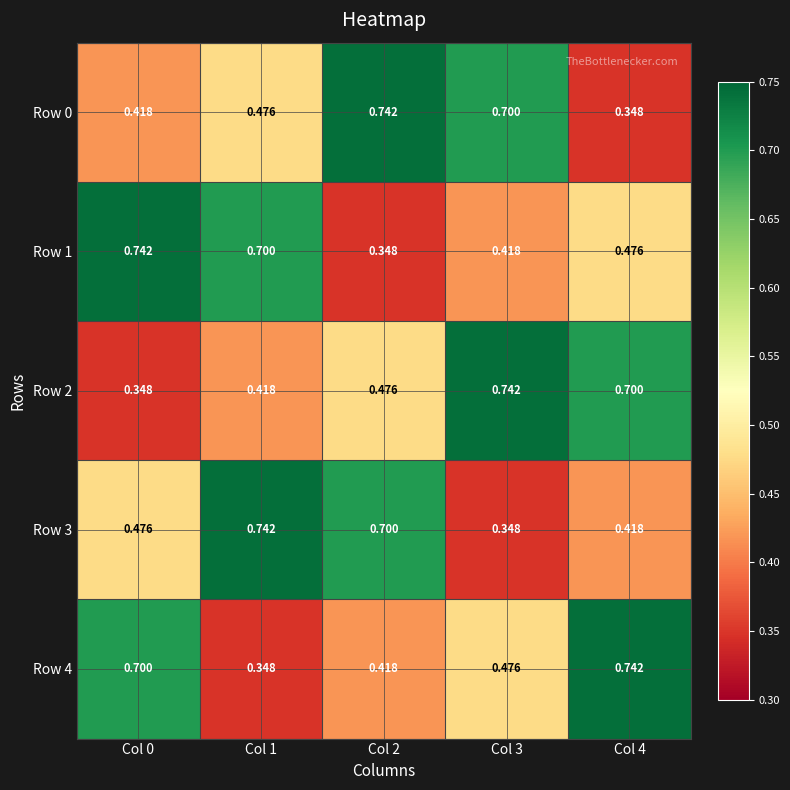

Is the value of Row 4 at Col 1 greater than the value of Row 0 at Col 3?

No